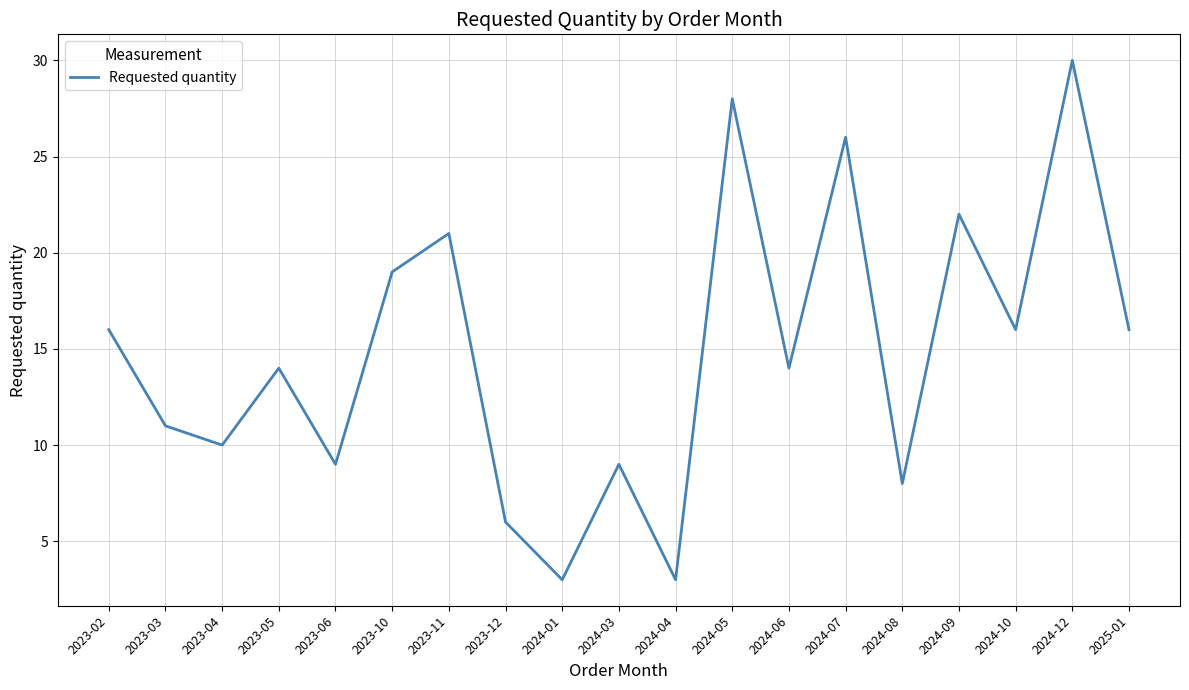

How many interior local peaks (higher than both neighbors) does the data have?

7